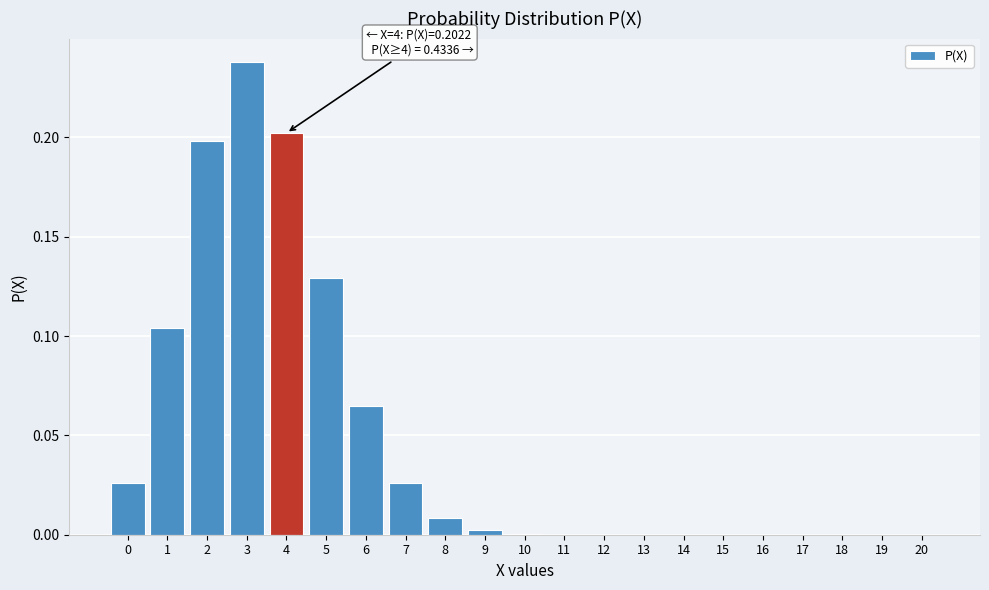

Which label corresponds to the largest value in the chart?

3